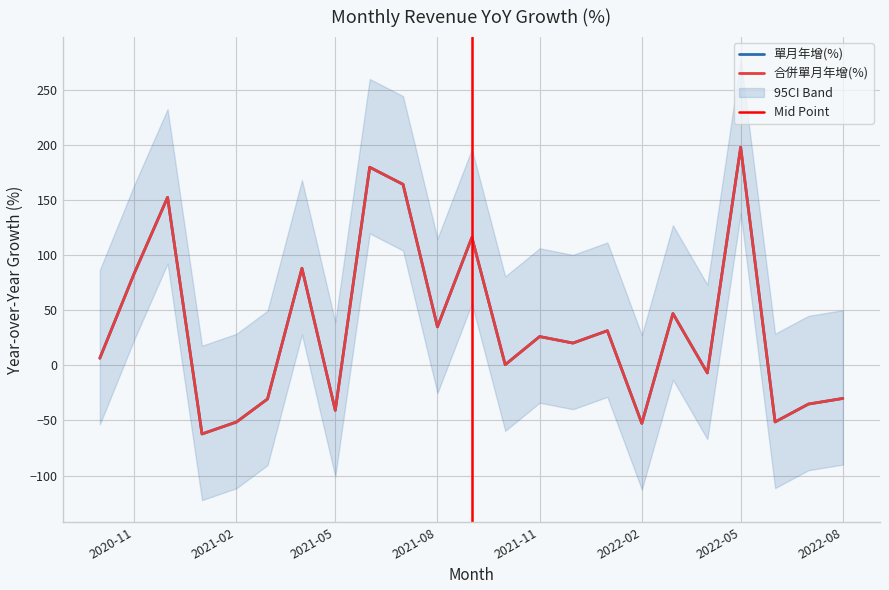

At which category does the chart reach its peak across all series?

2022-05